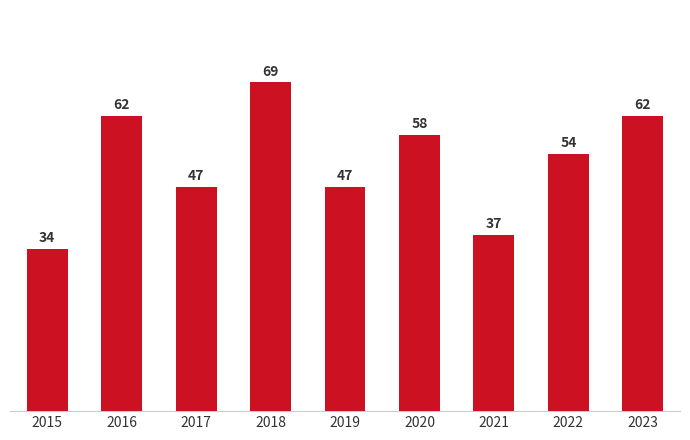

Does the chart contain any negative values?

No